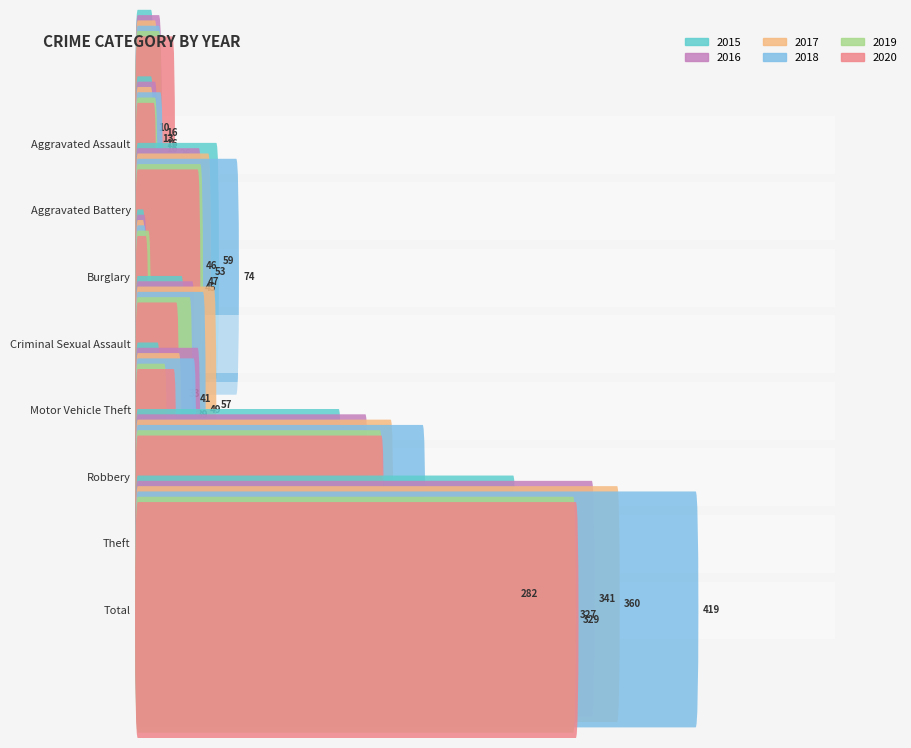

What is the label of the 8th bar from the right?

Aggravated Assault